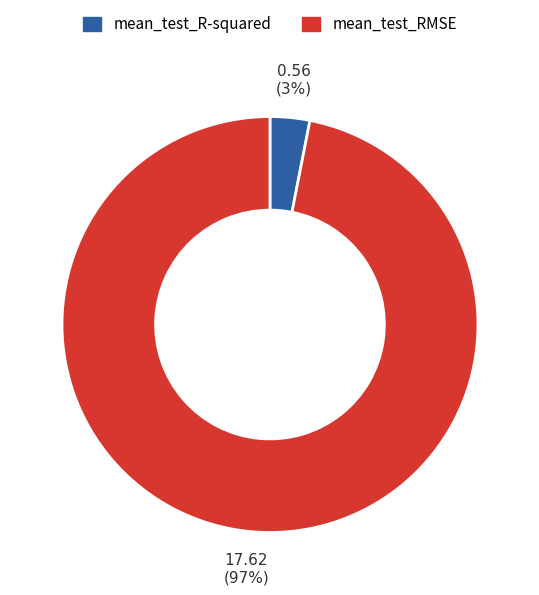

Rank the categories by value from lowest to highest.

mean_test_R-squared, mean_test_RMSE